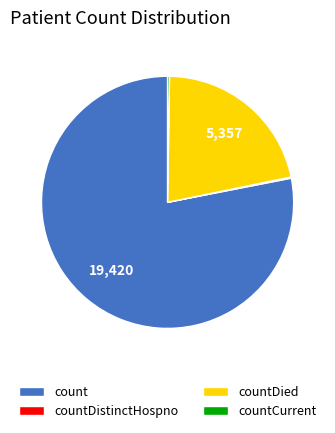

Between countDied and count, which is larger?

count